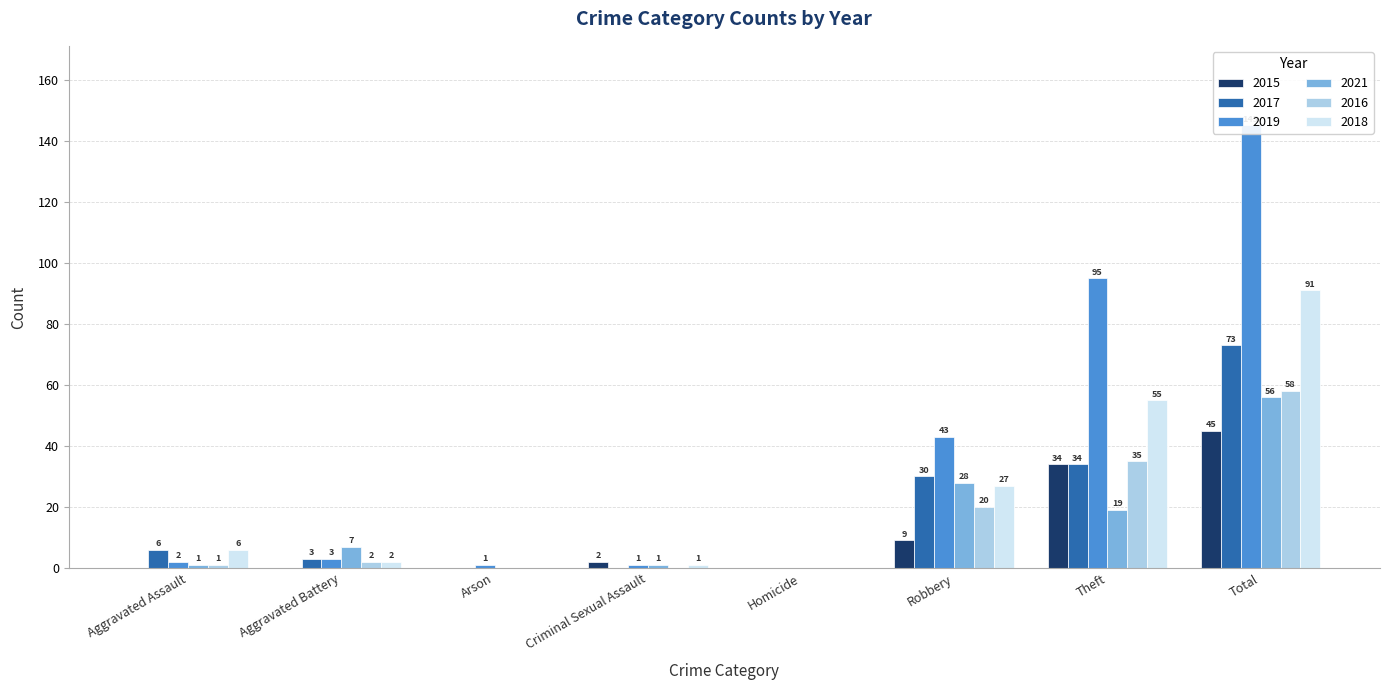

What is the difference between the maximum and minimum values in the 2019 series?

145